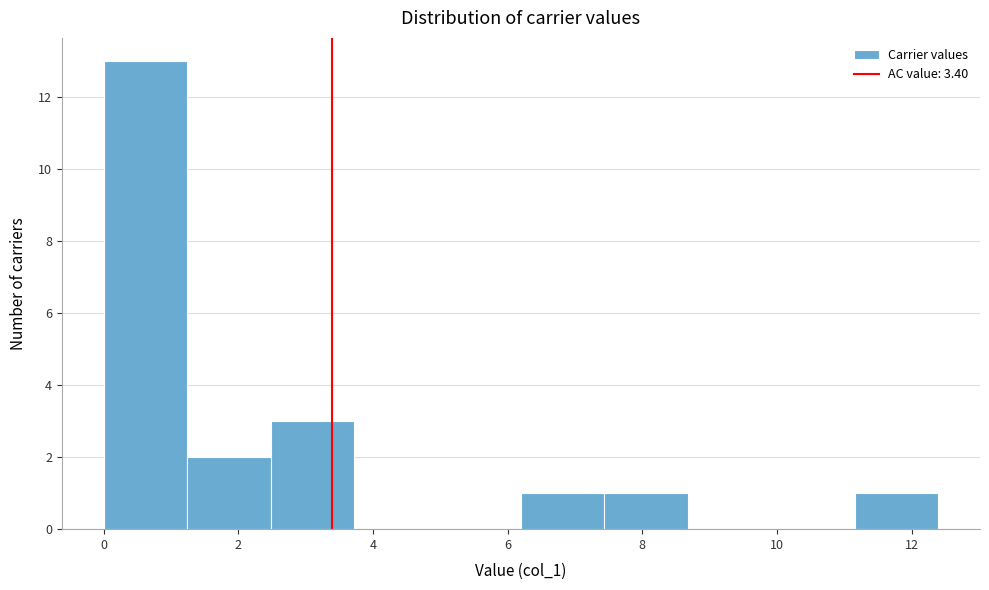

Which range on the x-axis has the tallest bar?

0.0 to 1.2